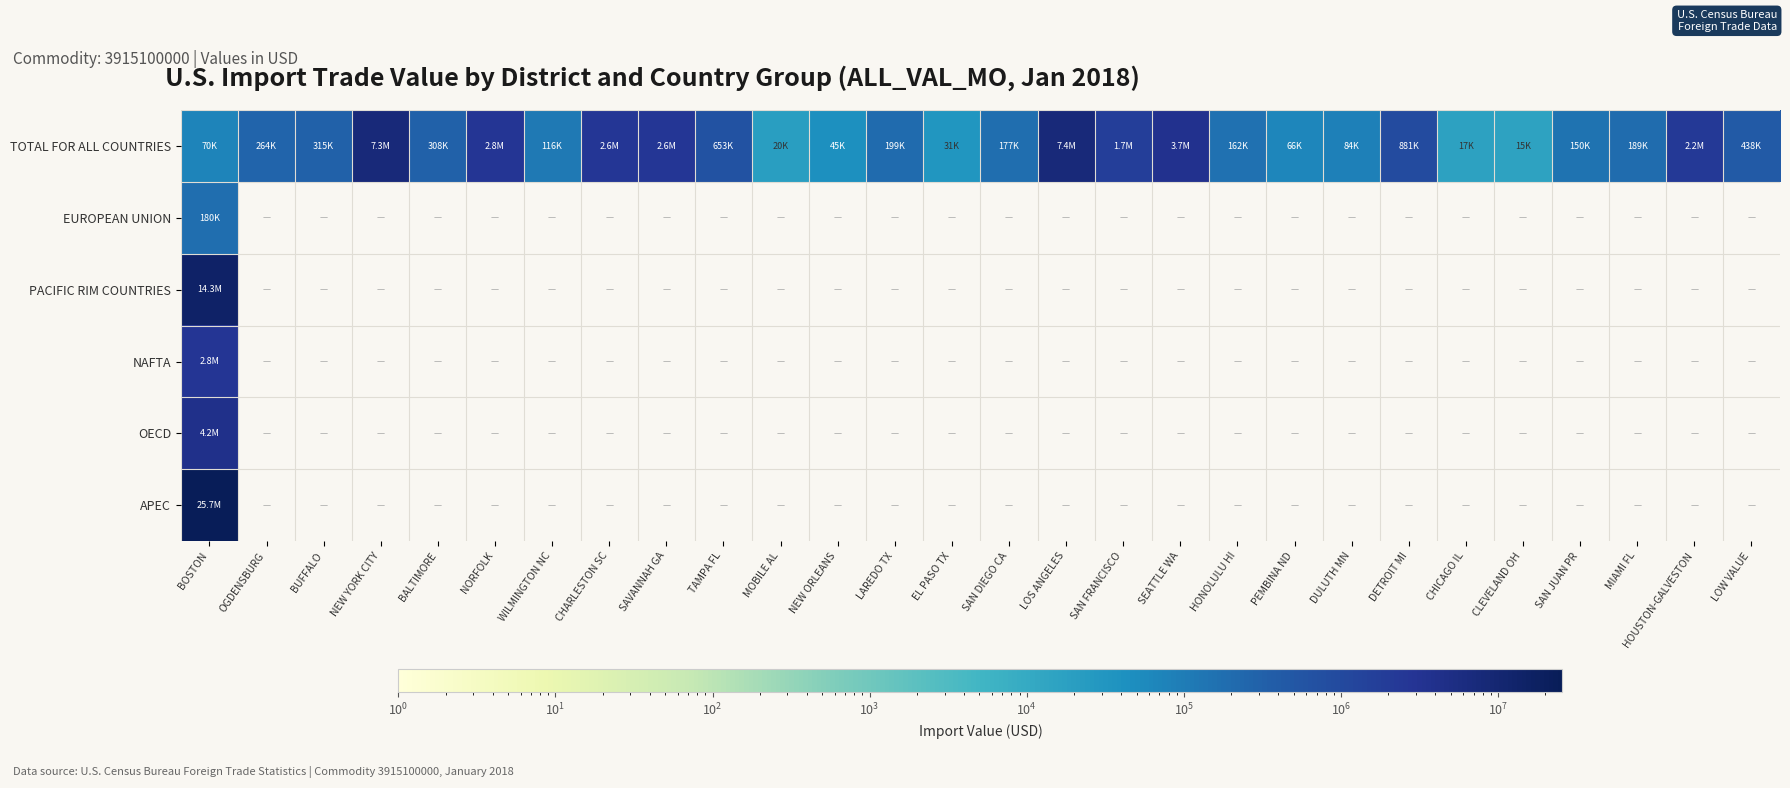

Which series changed the most between BUFFALO and SAVANNAH GA?

TOTAL FOR ALL COUNTRIES